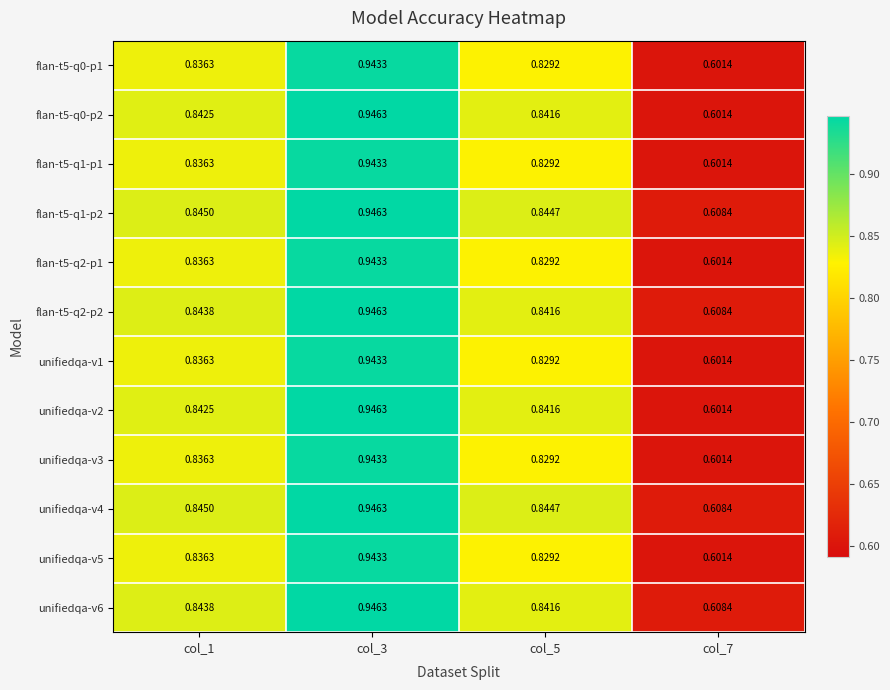

Is the value of unifiedqa-v2 at col_7 greater than the value of unifiedqa-v5 at col_3?

No